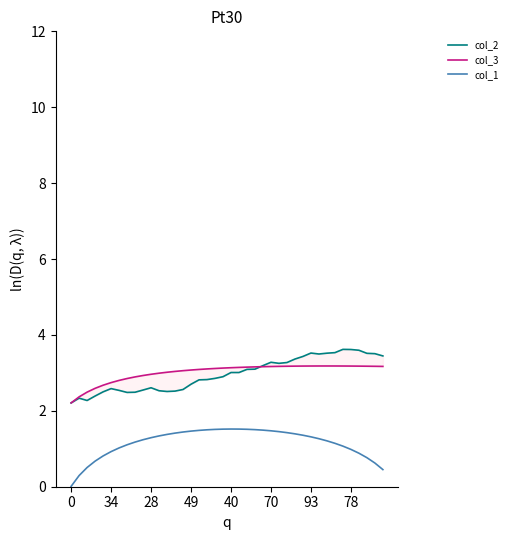

True or false: col_3 has more than 1 interior local peaks.

False